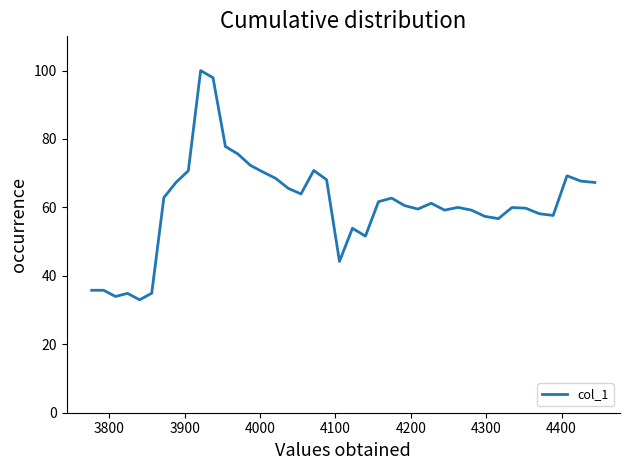

How many lines are shown in the chart?

1